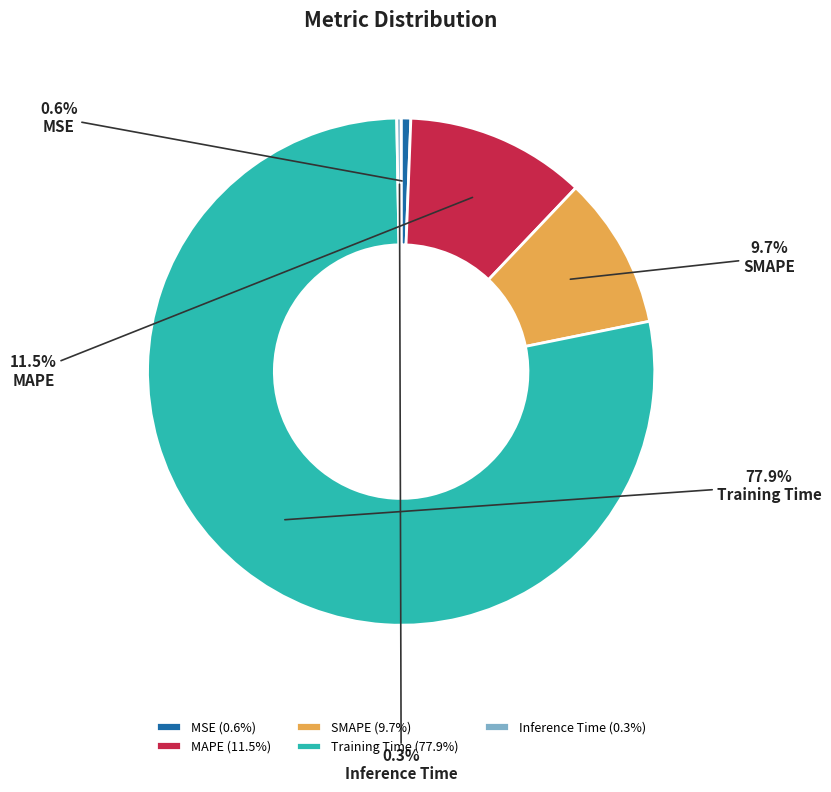

How much of the chart is everything except MAPE?

88.5%